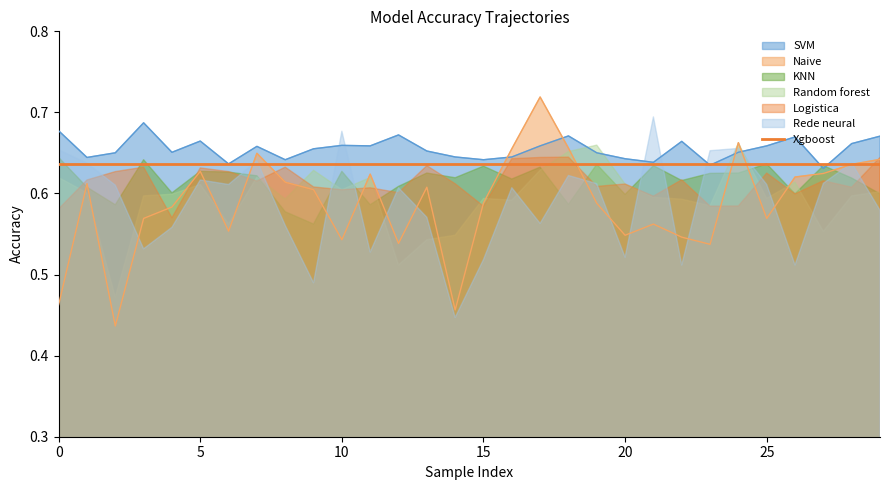

At which category does SVM reach its first local peak?

3